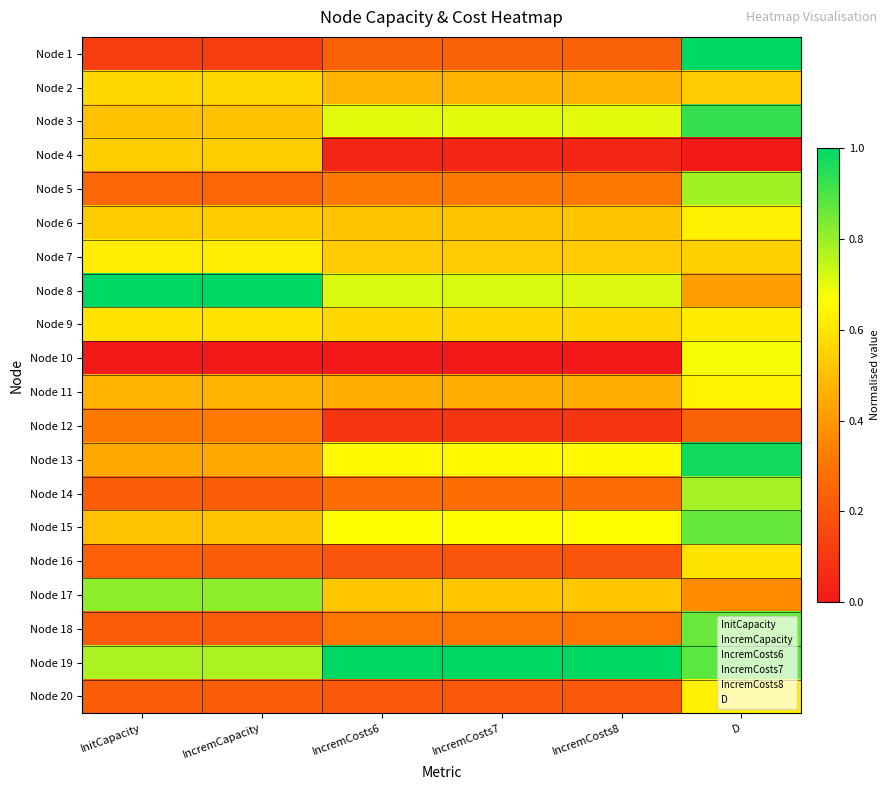

What is the spread (max minus min) of values at IncremCapacity?

1.0